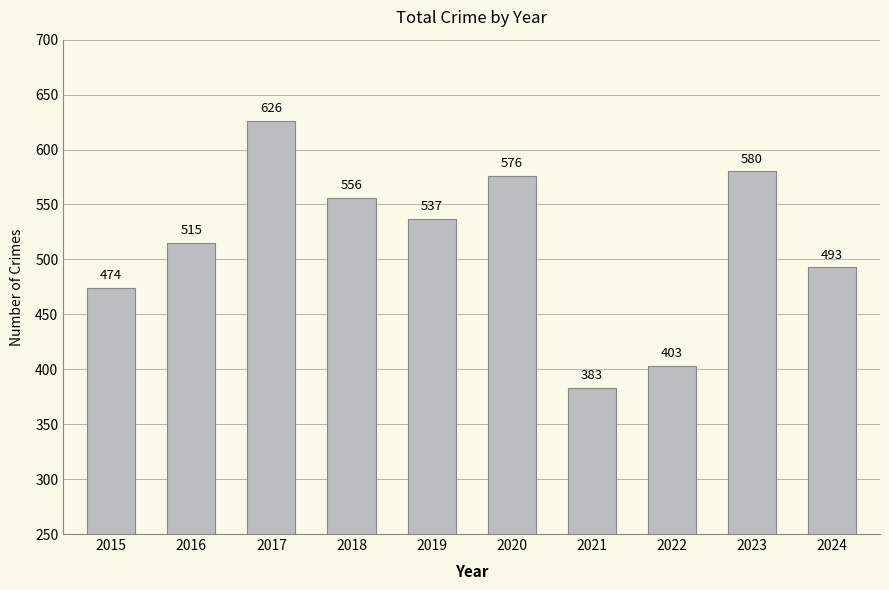

Read the value at 2016.

515